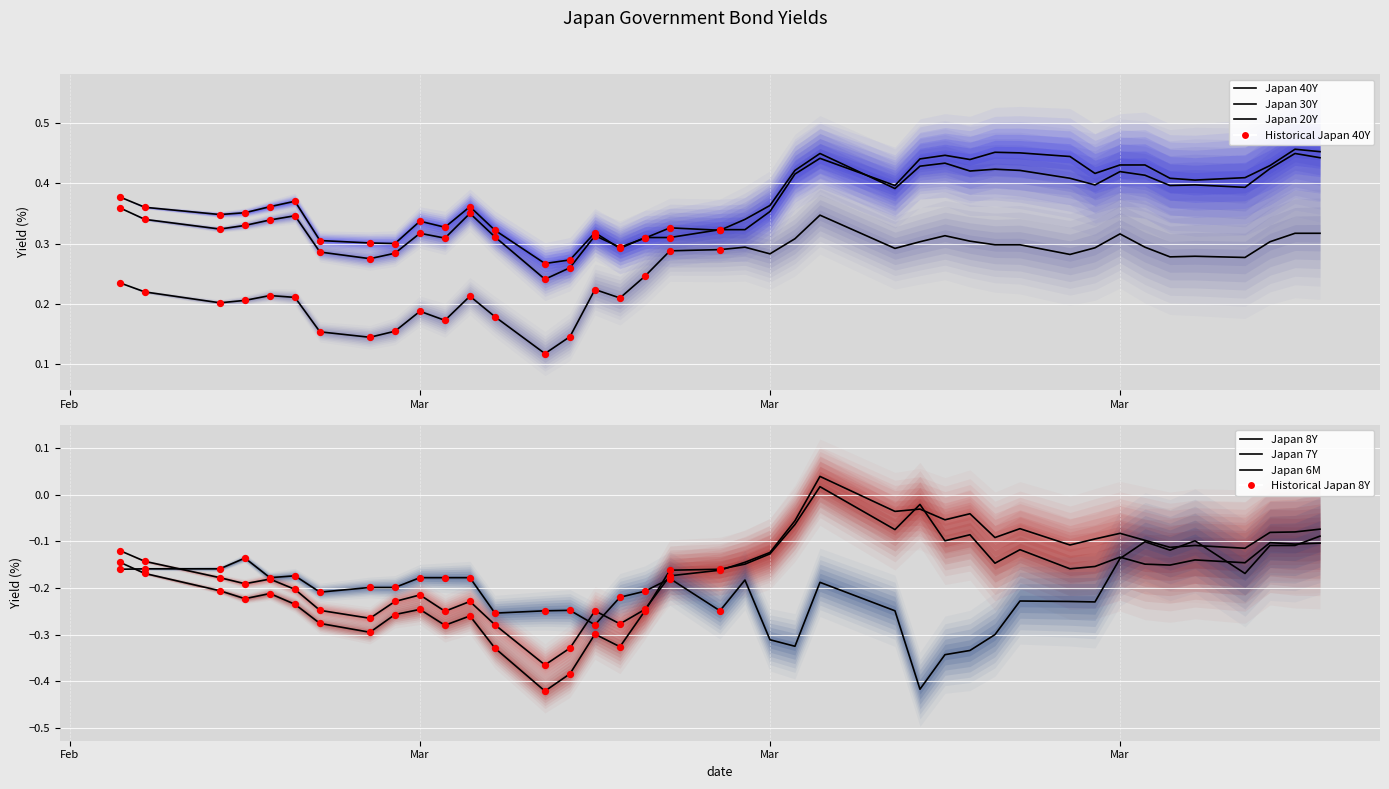

Which series reaches the minimum Y coordinate?

Japan 7Y